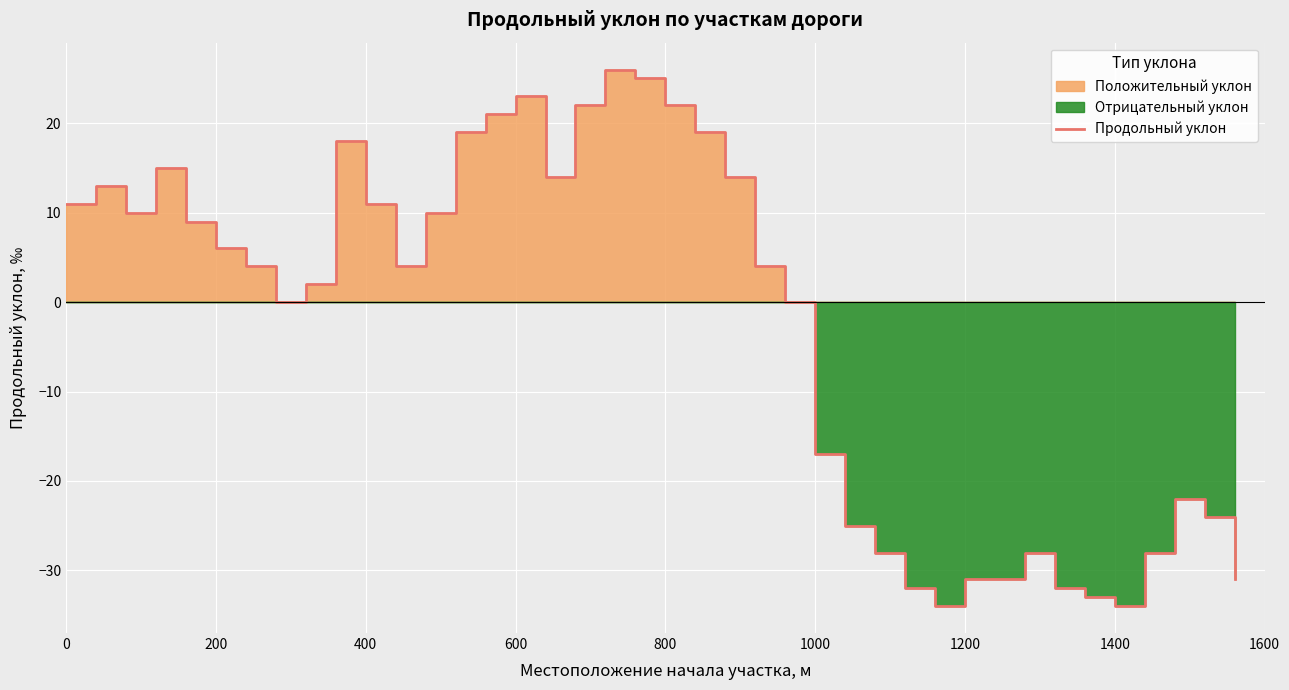

What is the minimum value shown in the chart?

-34